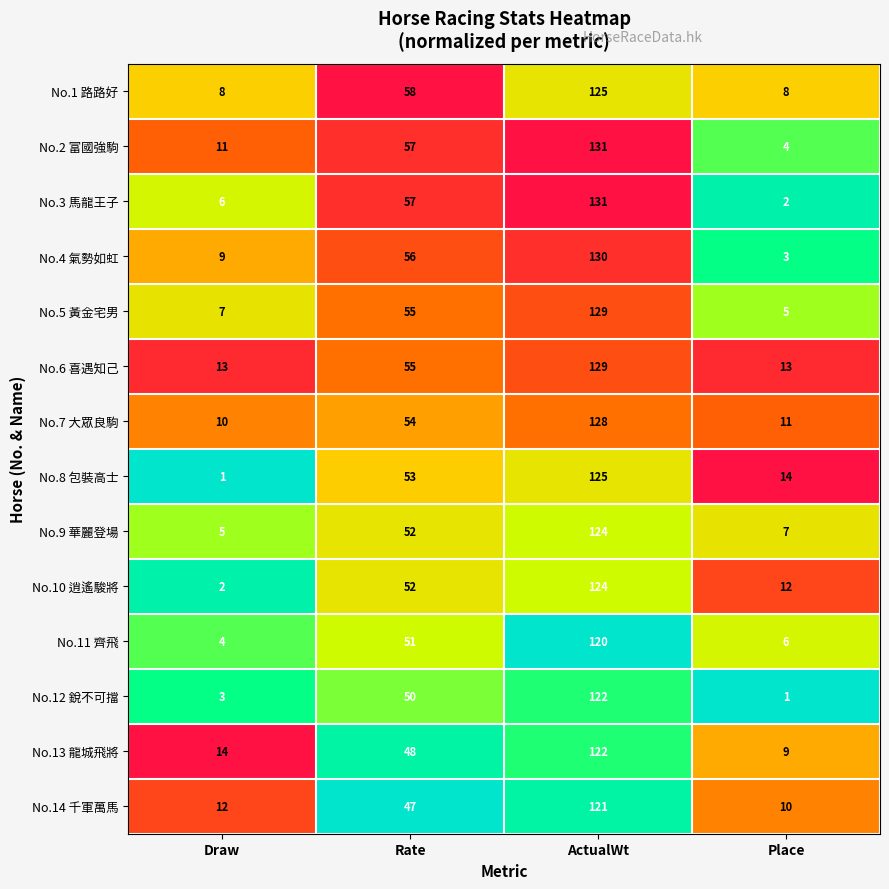

What is the total value across all series at Rate?

745